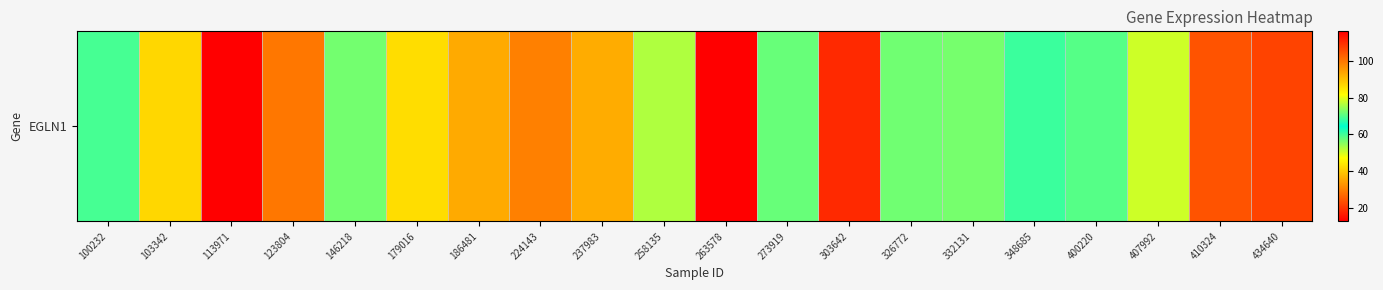

Reading left to right, extract all data points from this chart.

100232=59.5	103342=41.8	113971=12.5	123804=28.9	146218=56.6	179016=42.6	186481=35.8	224143=30.0	237983=92.8	258135=76.2	263578=116.2	273919=71.3	303642=18.2	326772=56.7	332131=56.3	348685=60.5	400220=58.6	407992=50.4	410324=24.0	434640=107.1